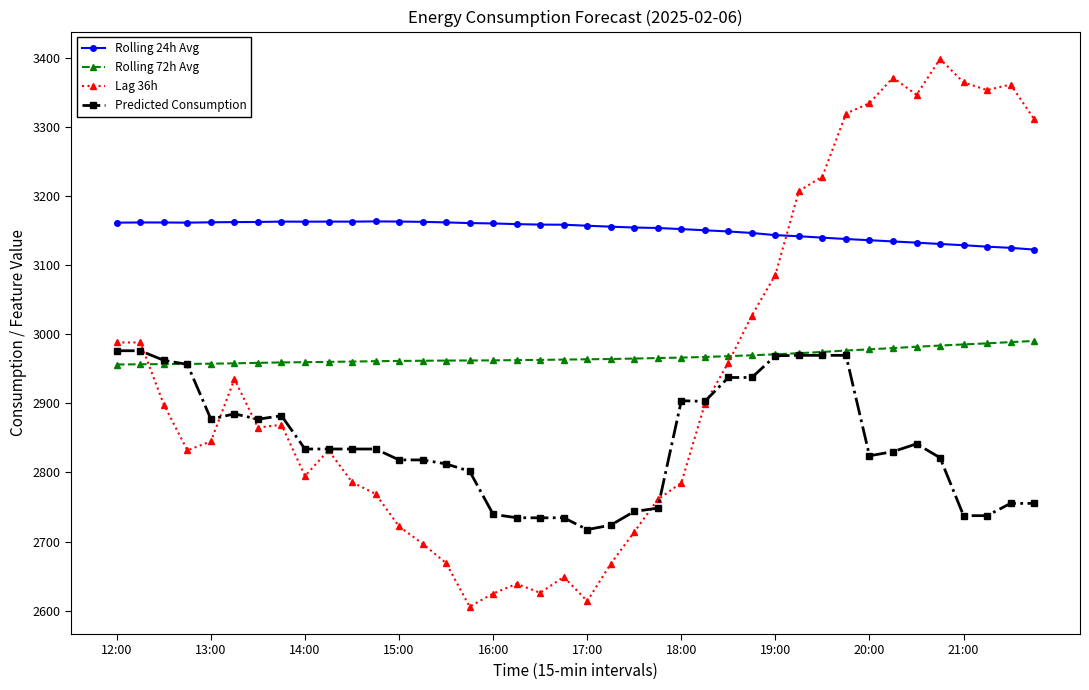

What is the value of the Lag 36h point at the 18th from the left?

2639.0